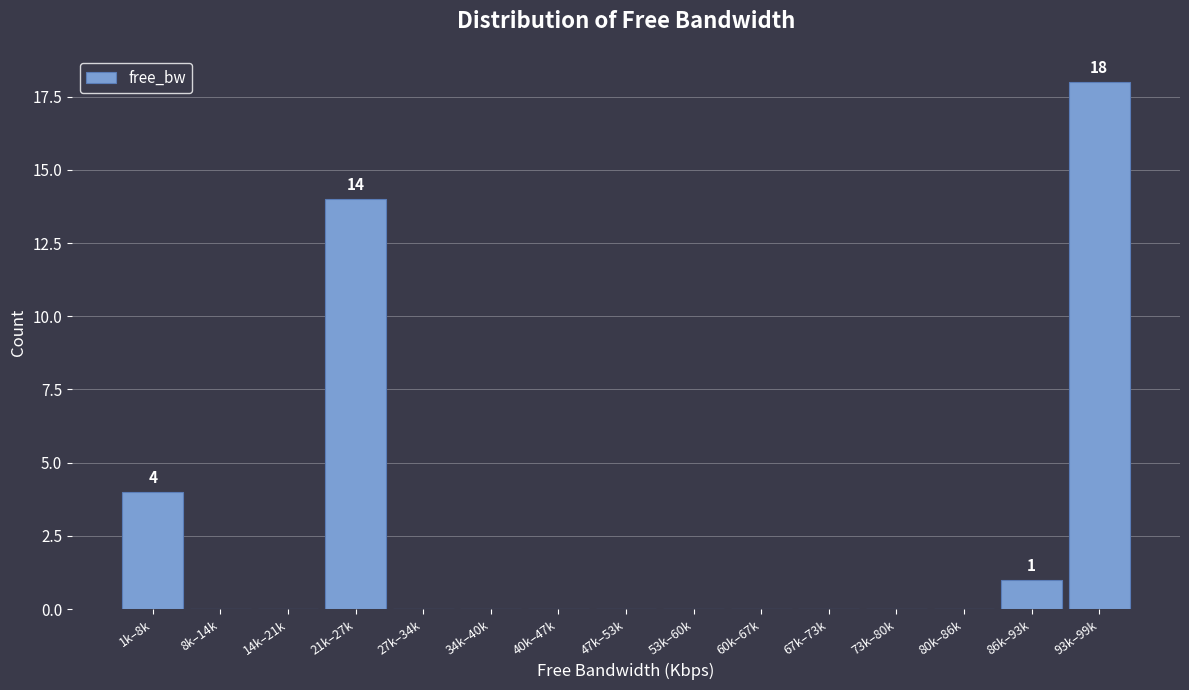

Reading left to right, extract all data points from this chart.

1k–8k=4	8k–14k=0	14k–21k=0	21k–27k=14	27k–34k=0	34k–40k=0	40k–47k=0	47k–53k=0	53k–60k=0	60k–67k=0	67k–73k=0	73k–80k=0	80k–86k=0	86k–93k=1	93k–99k=18